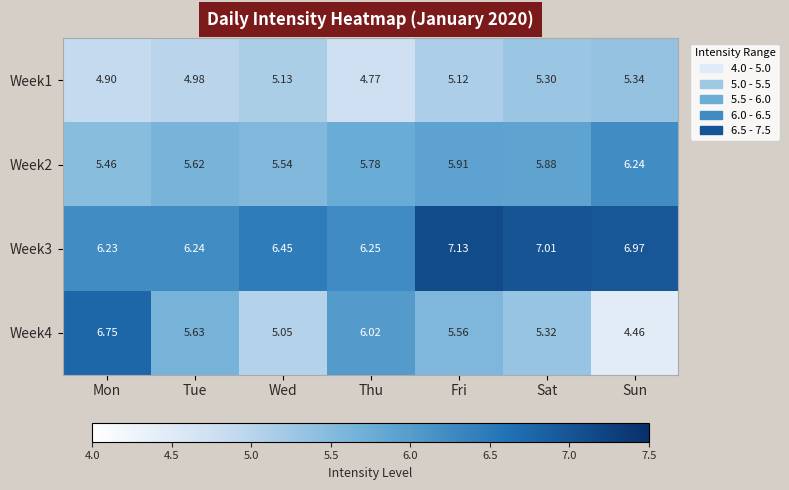

What is the greatest value displayed?

7.1